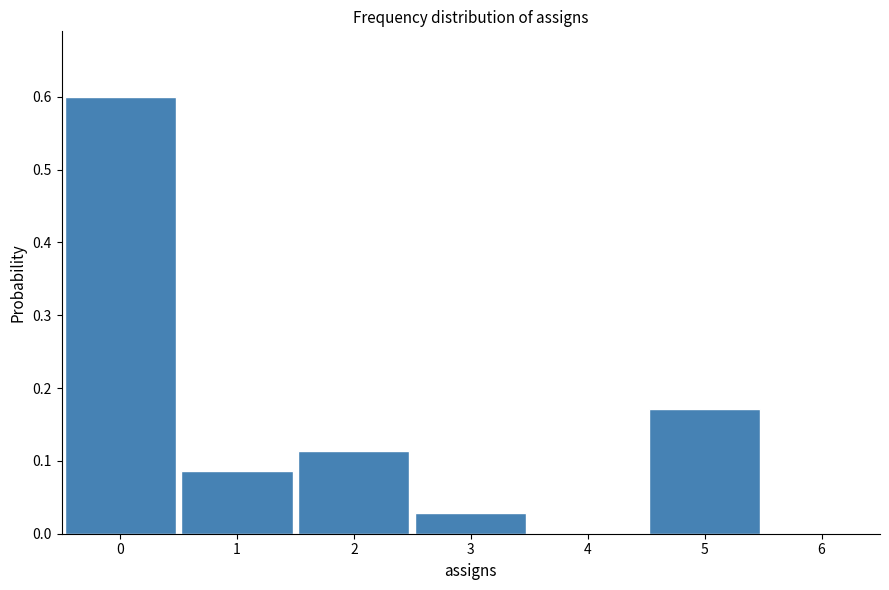

What is the height of the bar covering 4.5 to 5.5 on the x-axis? The values are not printed on the chart, so give them approximately, as read against the axis.

0.17